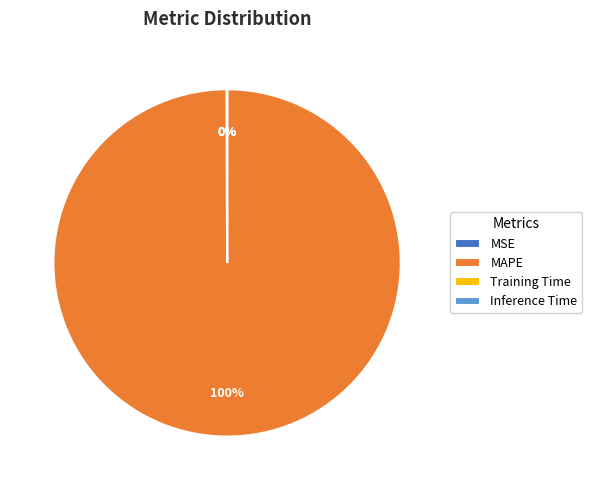

To the nearest percent, what is the average slice percentage?

25%